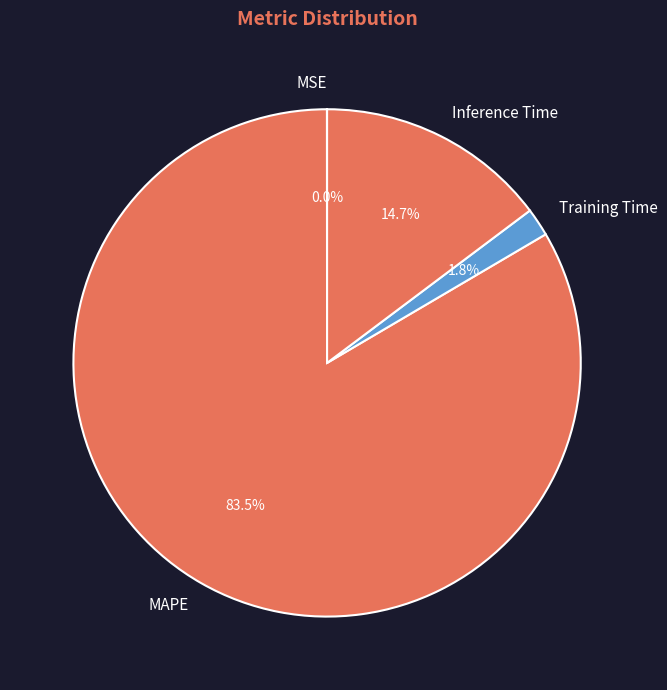

To the nearest percent, what is the average slice percentage?

25%